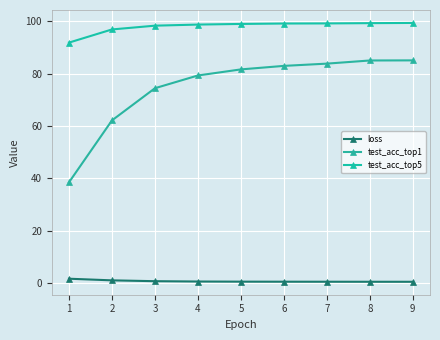

Read the loss value at 5.

0.6